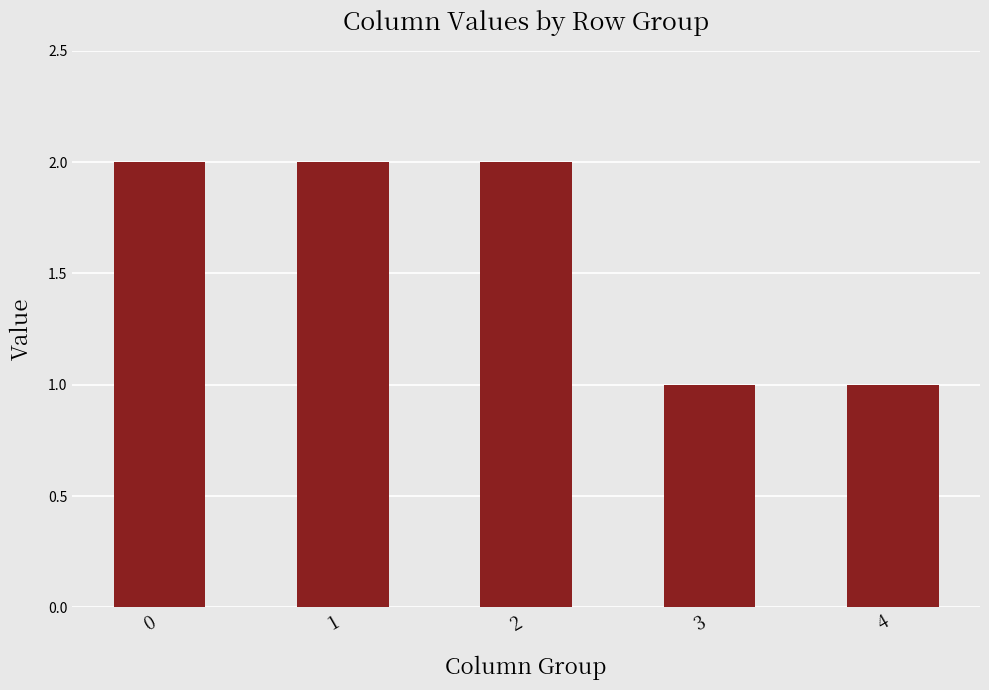

Is it true that the value at 2 is 2?

True